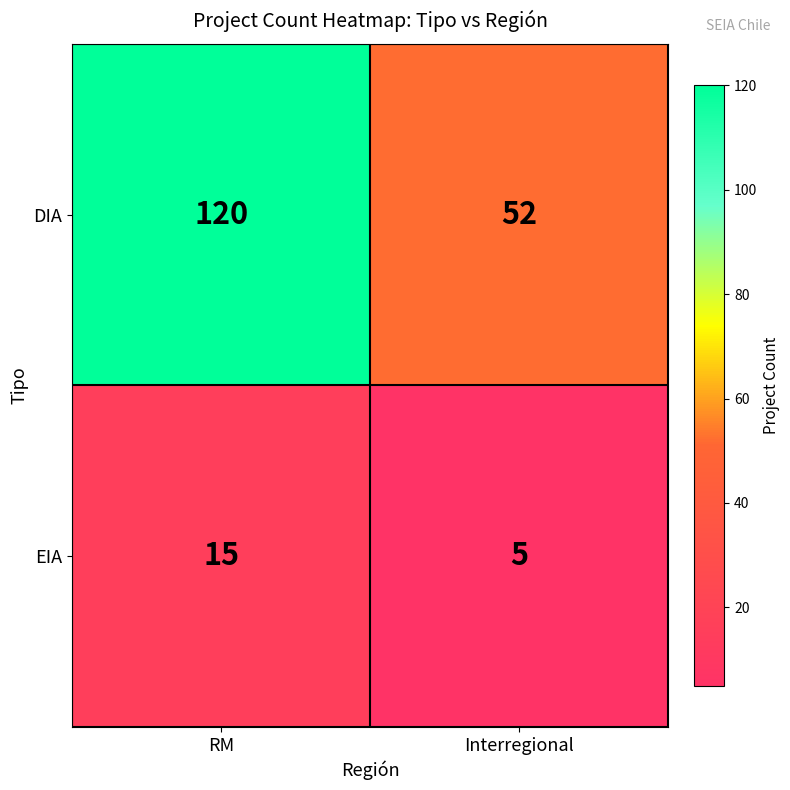

What is the maximum value shown in the chart?

120